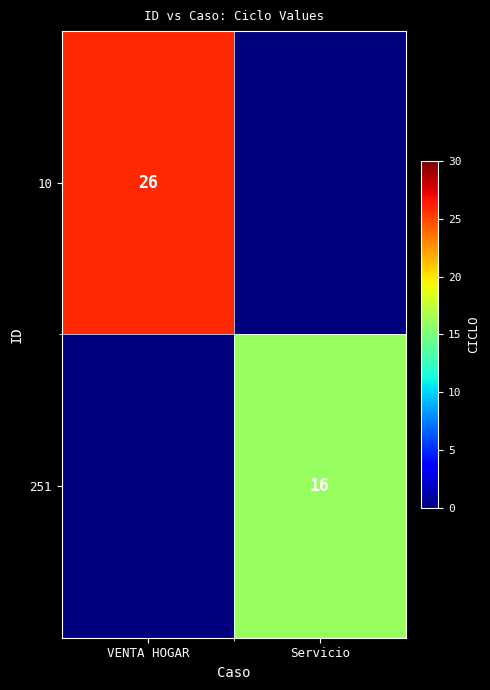

The value of 10 at VENTA HOGAR is 26. True or false?

True